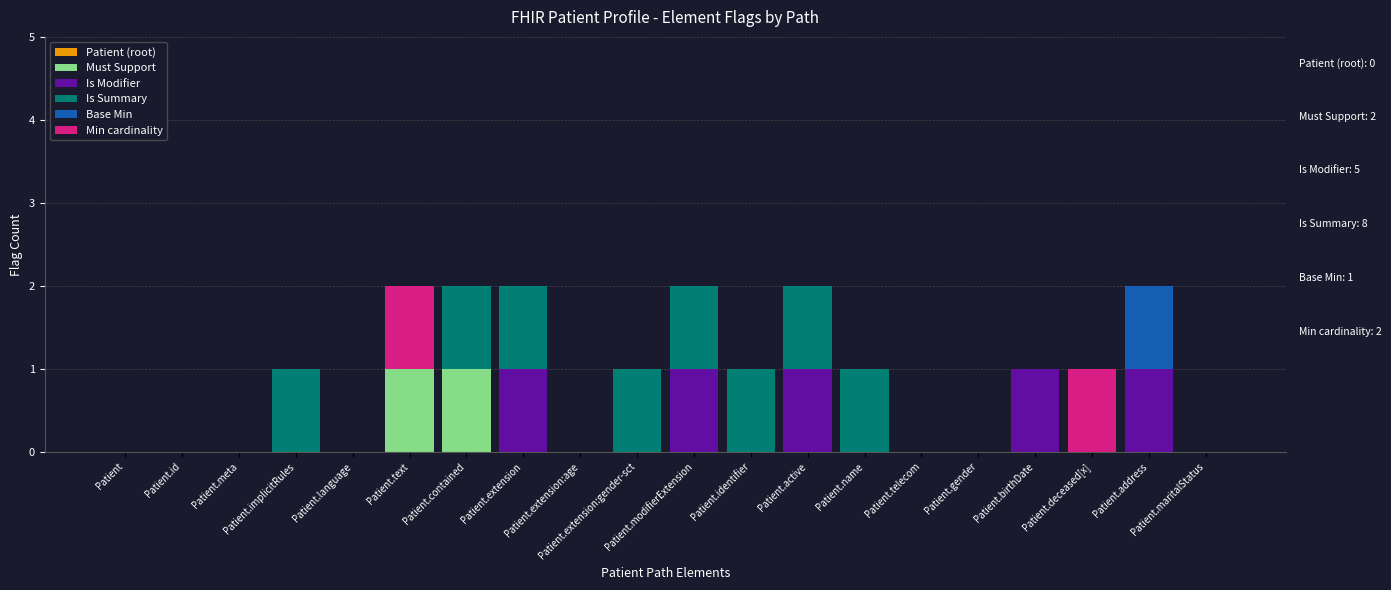

What is the label of the 14th bar from the left?

Patient.name